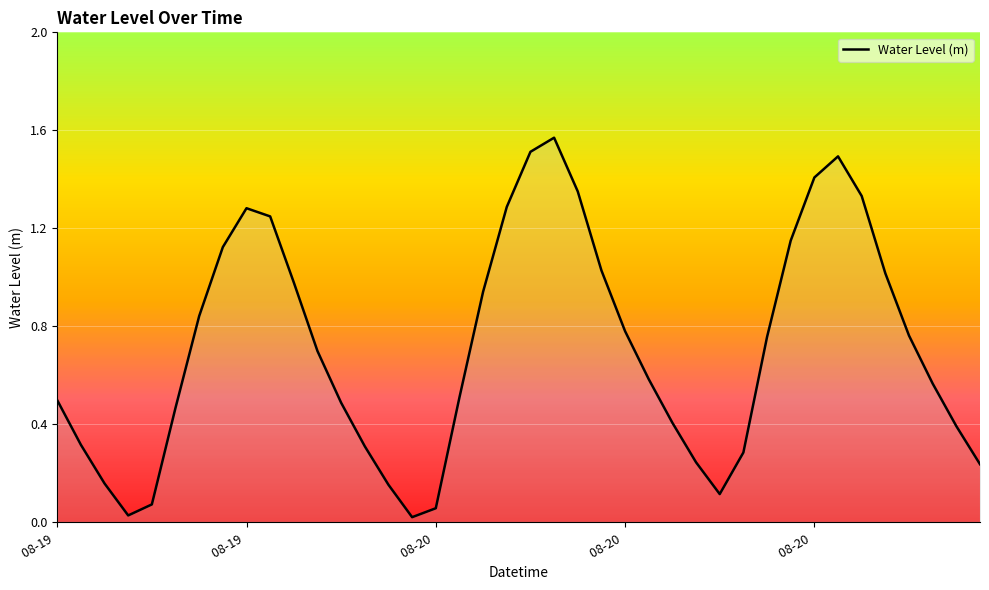

True or false: the data has more than 1 interior local peaks.

True